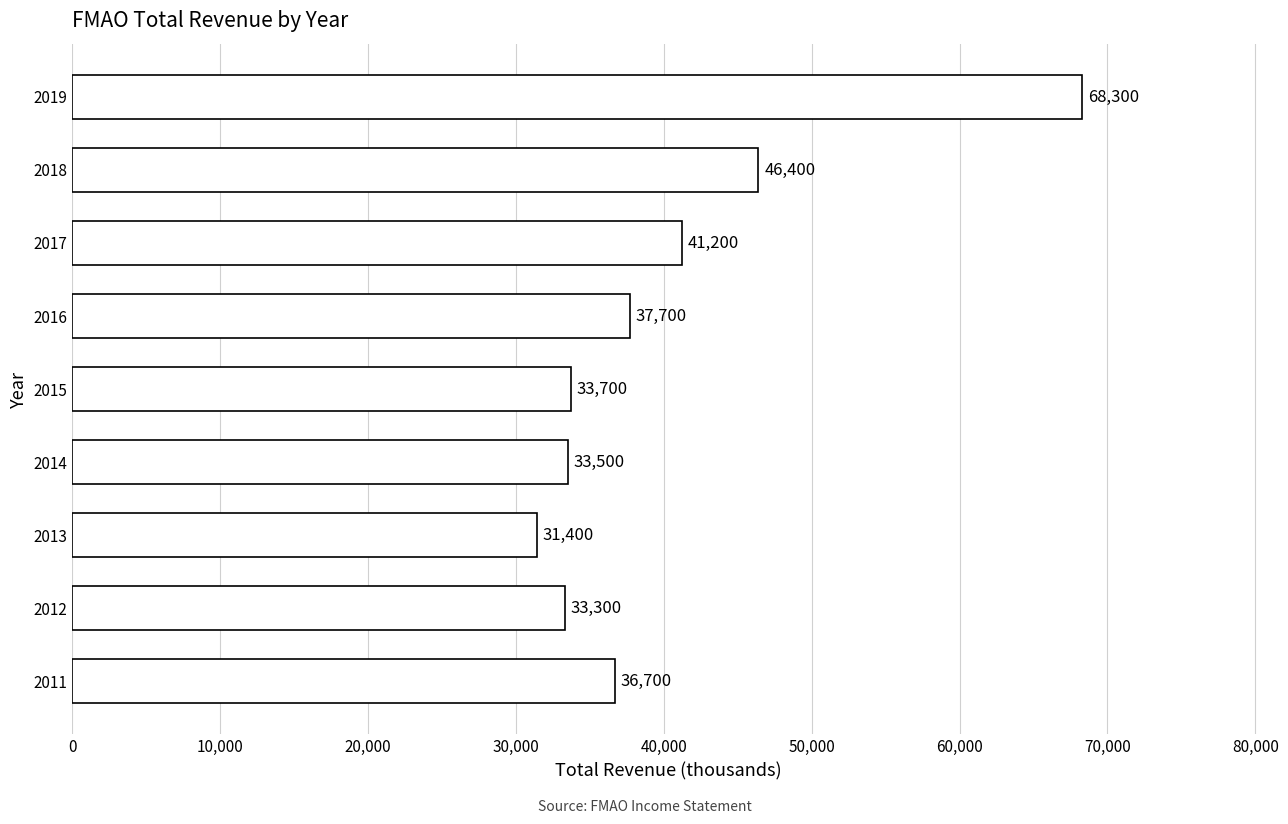

Are the bars grouped side by side (vs. stacked)?

No